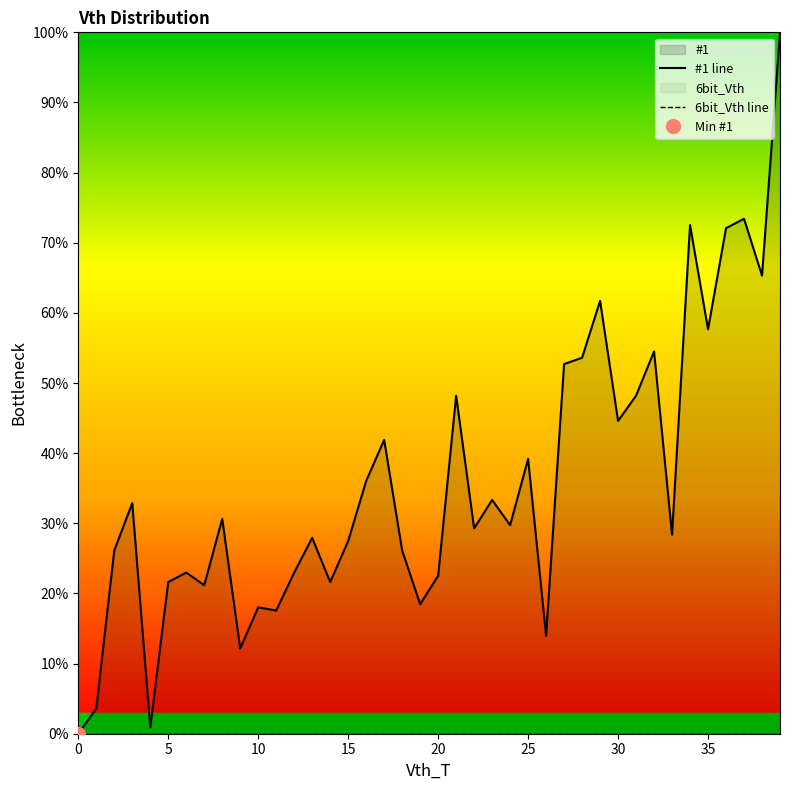

Is it true that the value at 31 is 48.2?

True